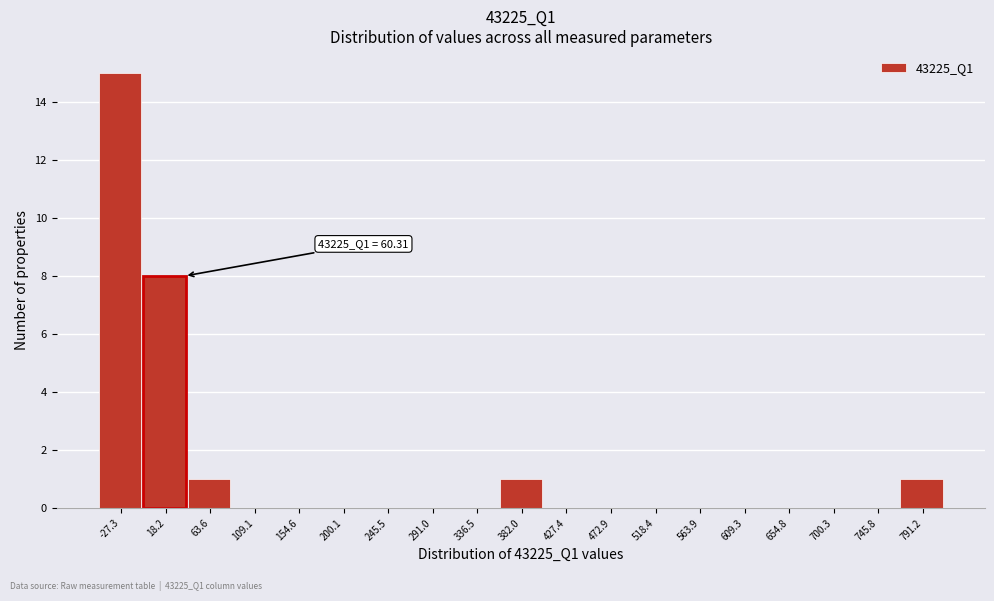

Reading left to right, extract all data points from this chart.

-27.3=15	18.2=8	63.6=1	109.1=0	154.6=0	200.1=0	245.5=0	291.0=0	336.5=0	382.0=1	427.4=0	472.9=0	518.4=0	563.9=0	609.3=0	654.8=0	700.3=0	745.8=0	791.2=1